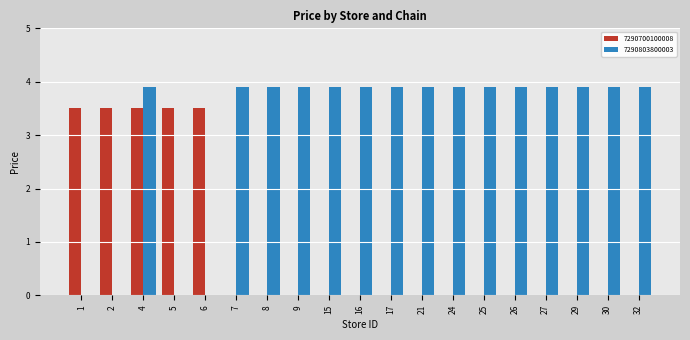

At which category is the sum across all series the highest?

4